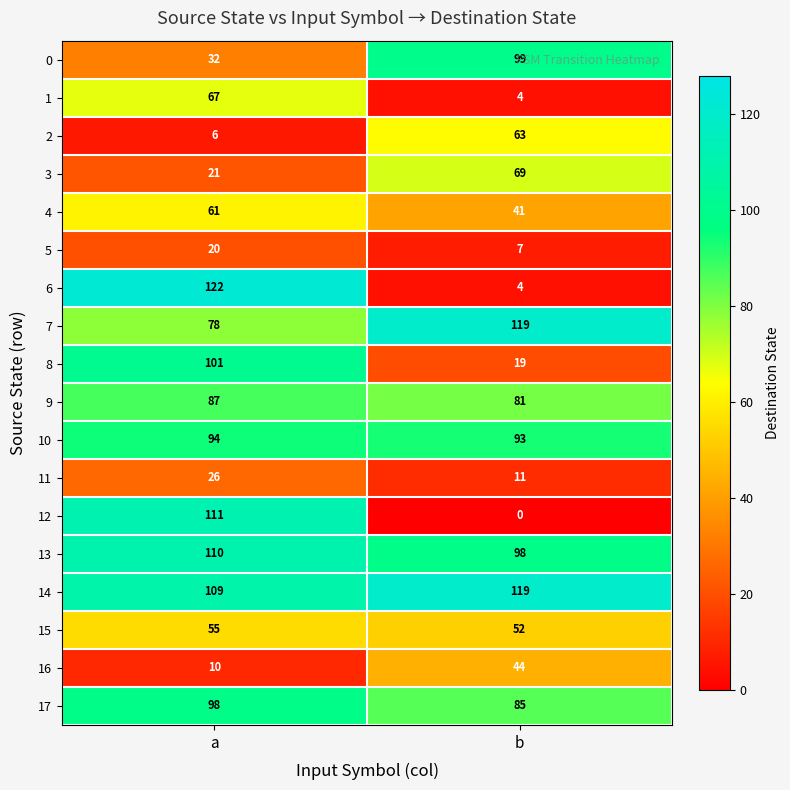

At which category is the sum across all series the highest?

a